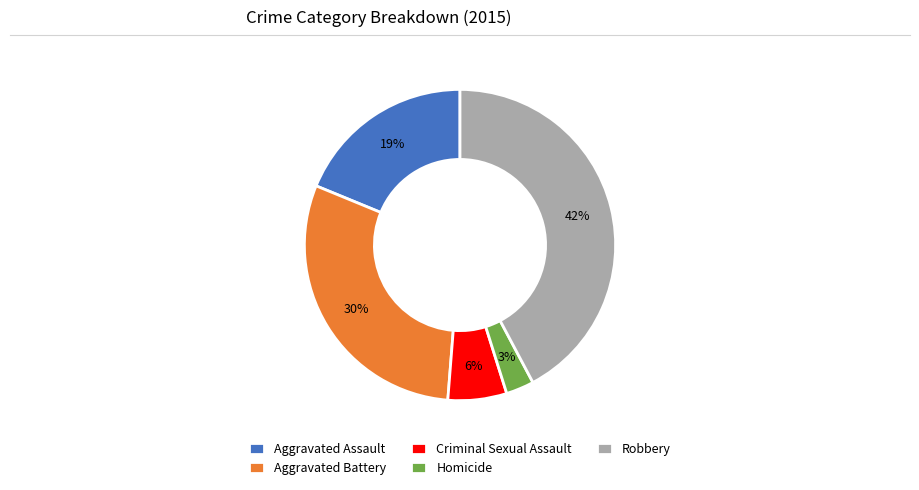

Which slice is the largest?

Robbery